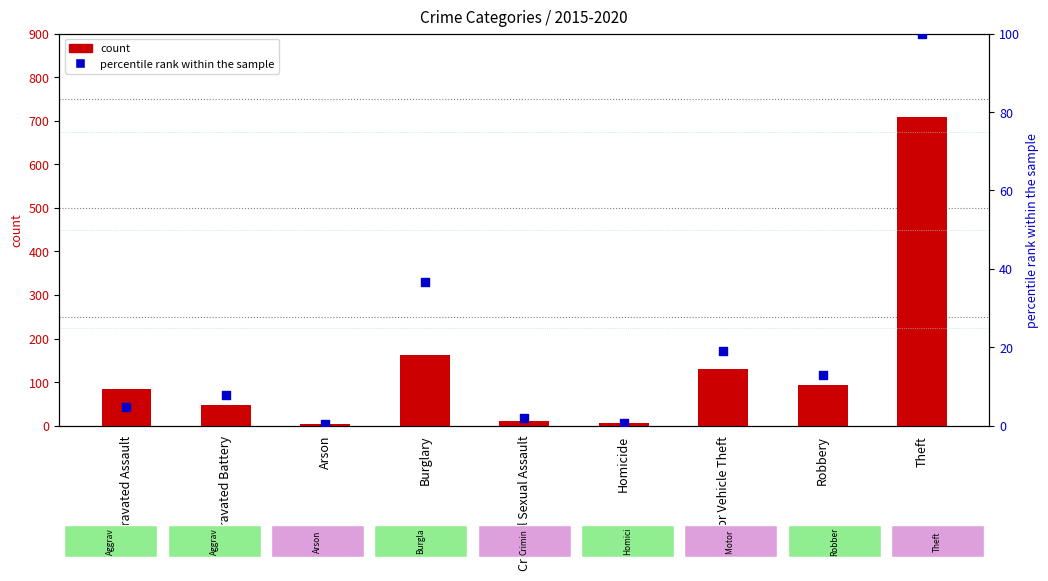

What are all the series names shown in the legend?

count, percentile rank within the sample